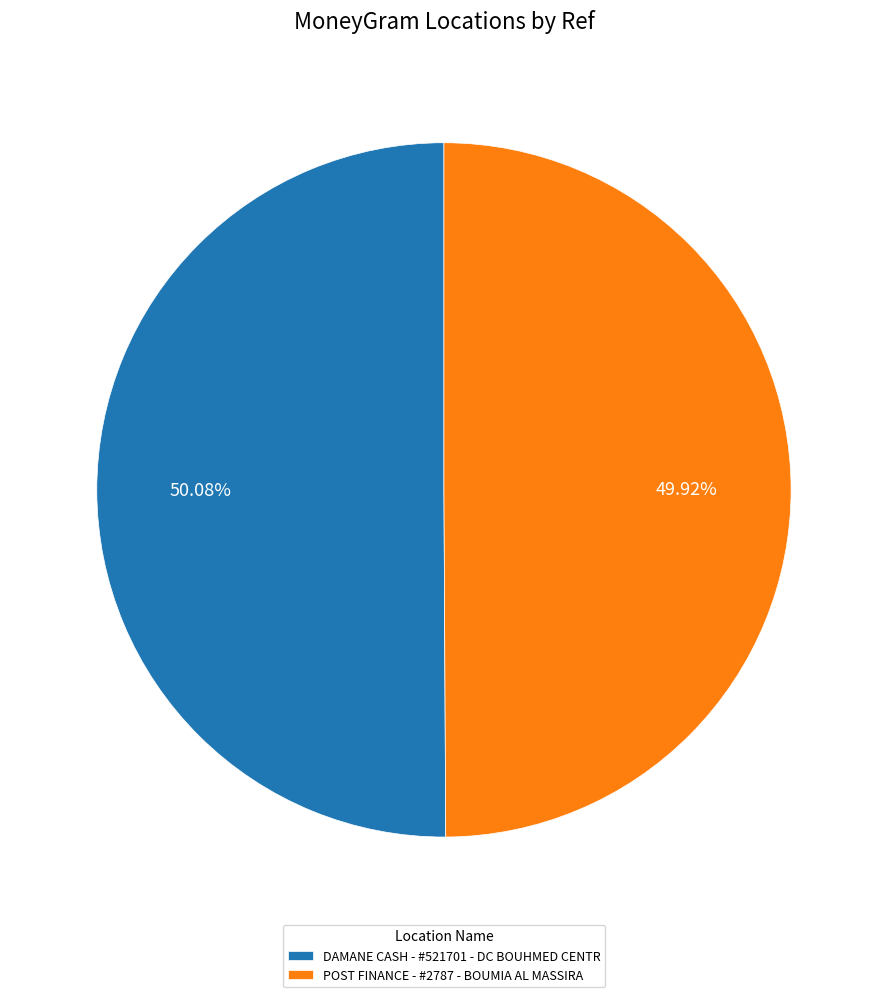

How many segments does this pie chart have?

2